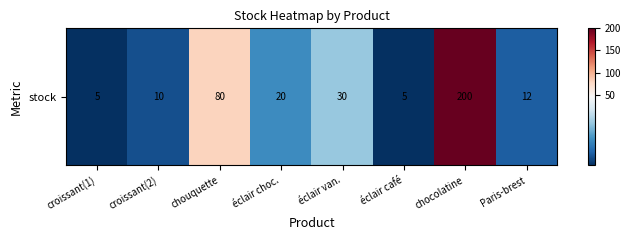

What is the difference between the maximum and minimum values?

195